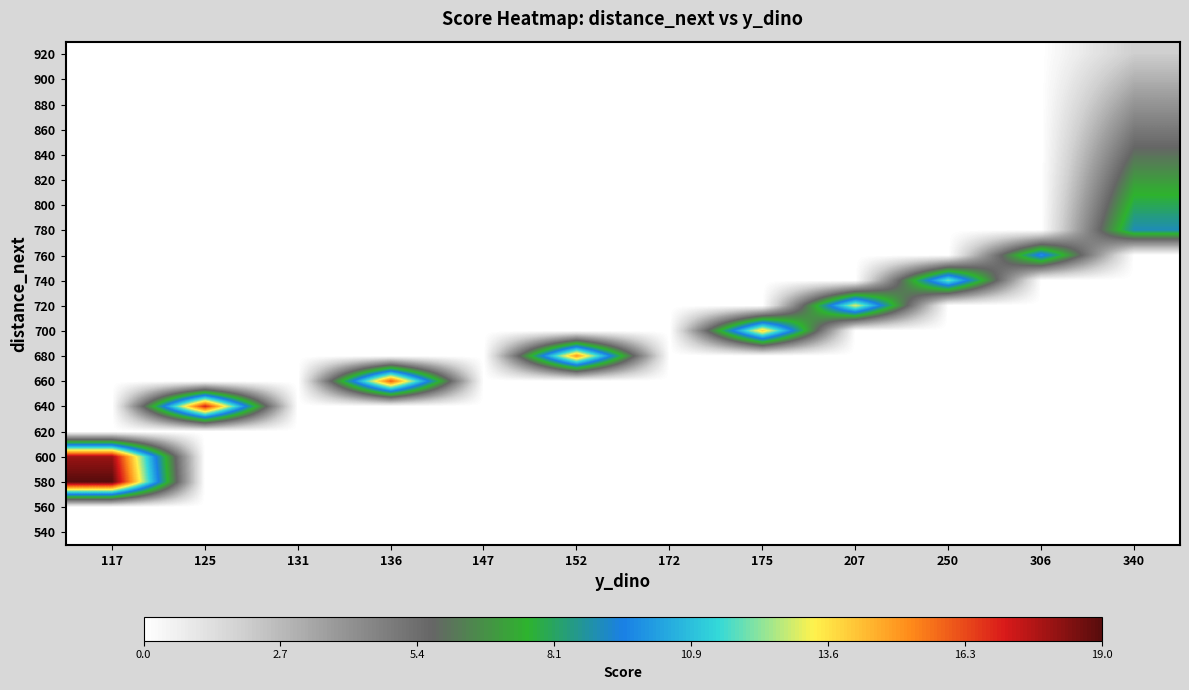

At which category is the sum across all series the highest?

340